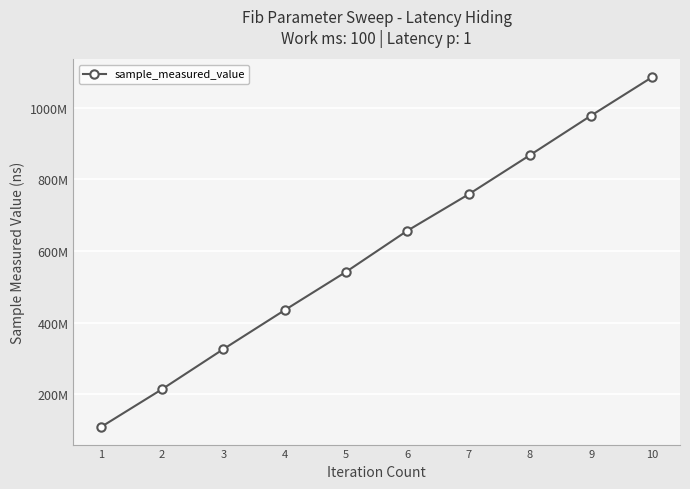

What is the value of the 8th point from the left?

867505027